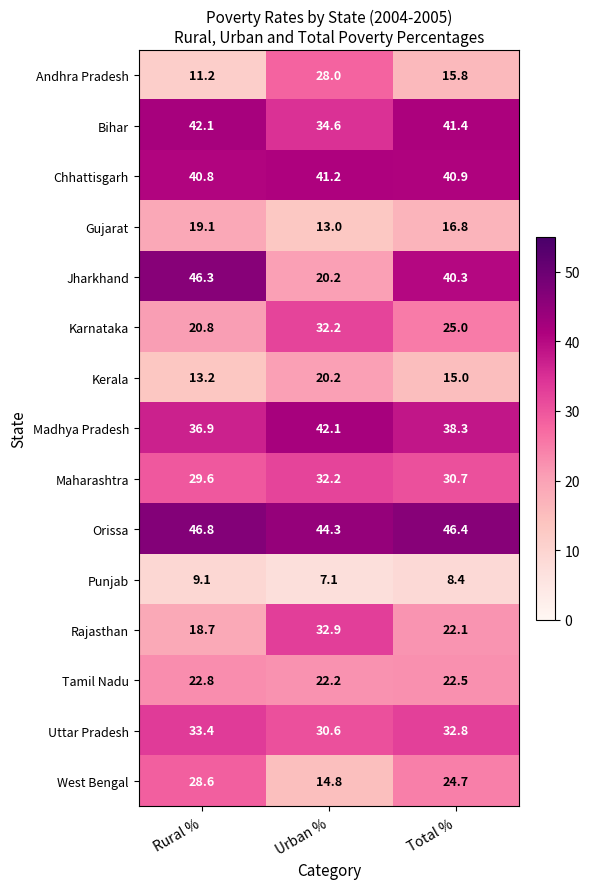

Rank the series at Rural % from lowest to highest value.

Punjab, Andhra Pradesh, Kerala, Rajasthan, Gujarat, Karnataka, Tamil Nadu, West Bengal, Maharashtra, Uttar Pradesh, Madhya Pradesh, Chhattisgarh, Bihar, Jharkhand, Orissa